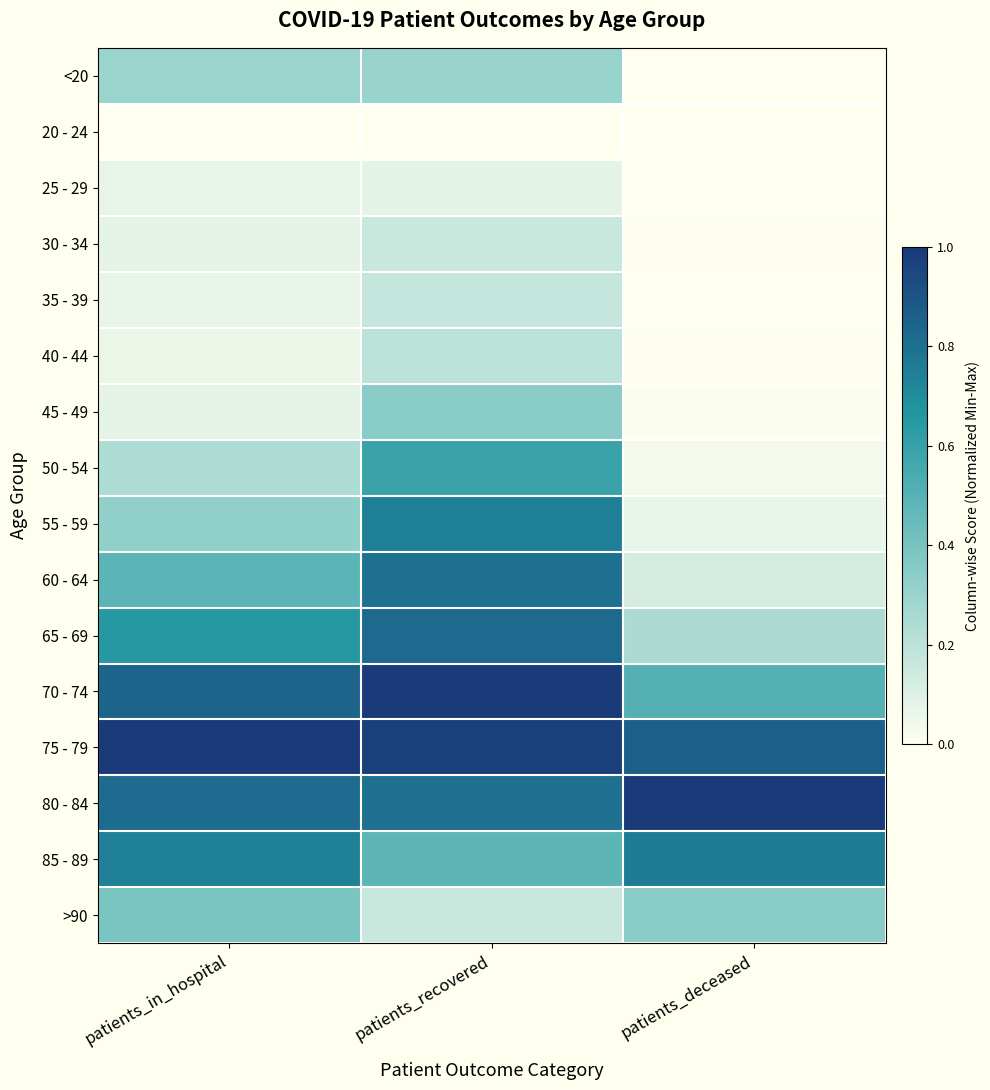

At patients_deceased, list the series in order from smallest to largest.

20 - 24, 25 - 29, <20, 35 - 39, 30 - 34, 40 - 44, 45 - 49, 50 - 54, 55 - 59, 60 - 64, 65 - 69, >90, 70 - 74, 85 - 89, 75 - 79, 80 - 84